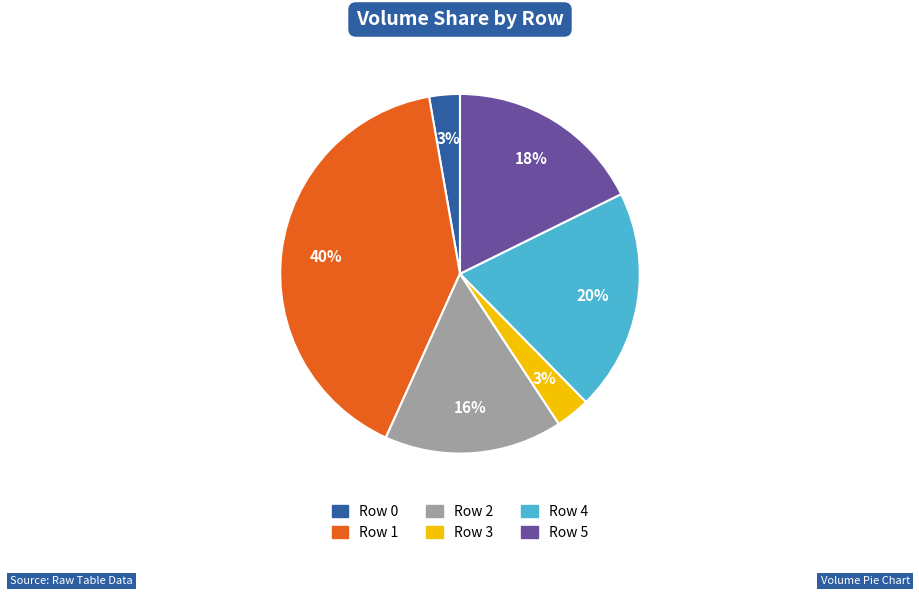

To the nearest percent, what is the combined percentage of Row 4 and Row 1?

60%